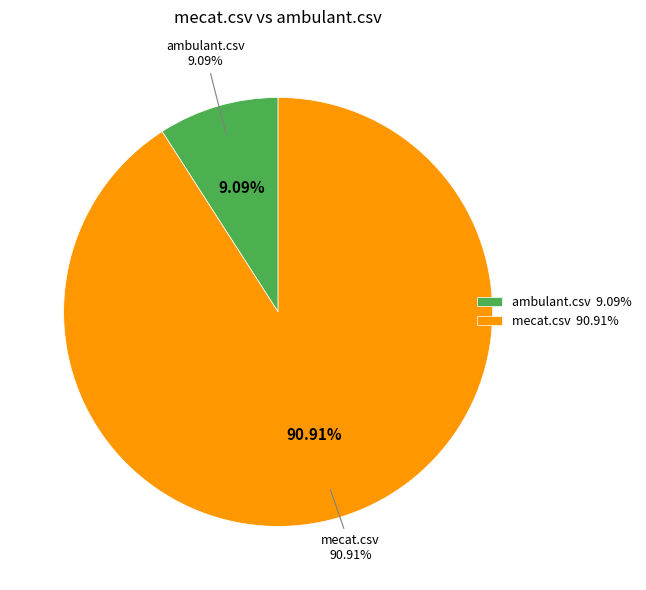

Combined, do ambulant.csv and mecat.csv account for over 50%?

Yes